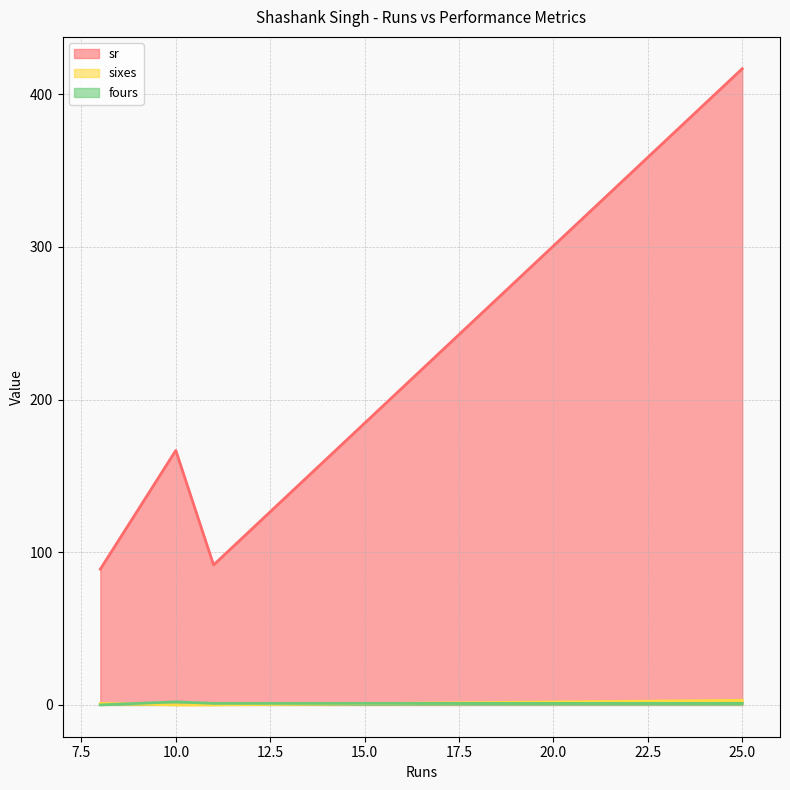

How many lines are shown in the chart?

3